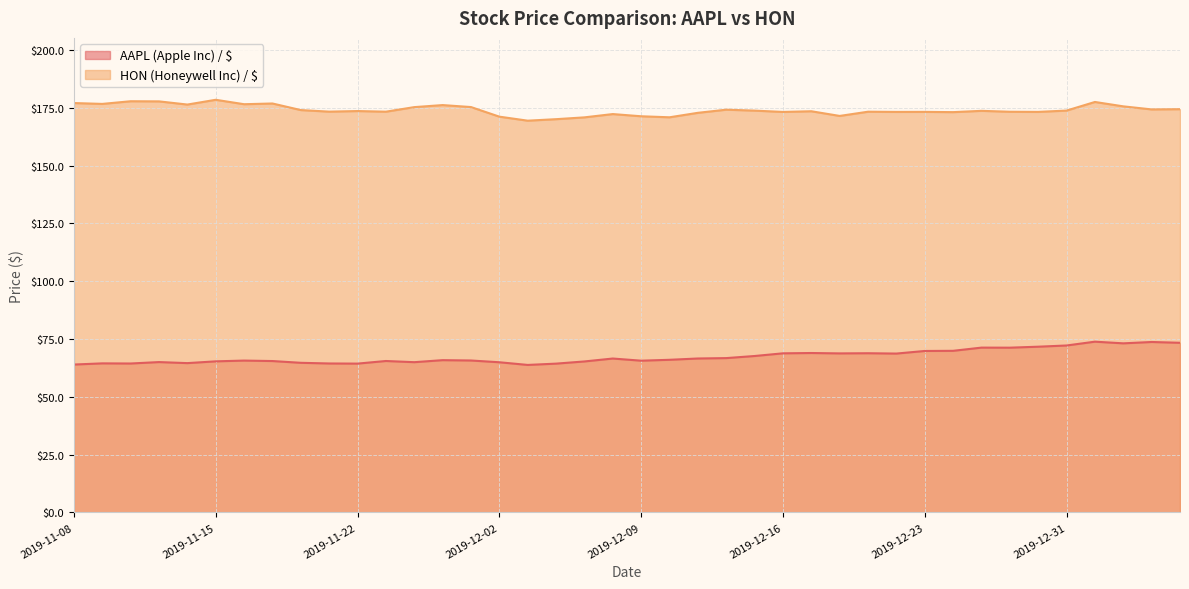

Is it true that HON (Honeywell Inc) / $ equals 110.9 at 2019-12-16?

False